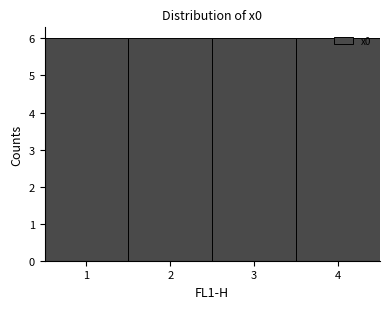

How tall is the bar that spans 2.5 to 3.5 on the x-axis? The values are not printed on the chart, so give them approximately, as read against the axis.

6